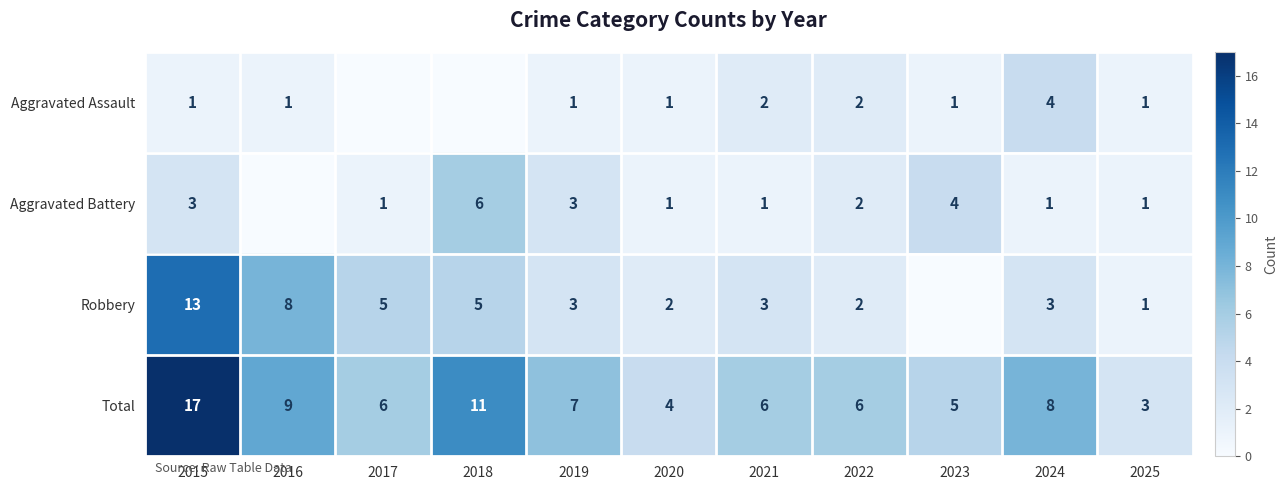

Is it true that Aggravated Assault equals 1 at 2023?

True